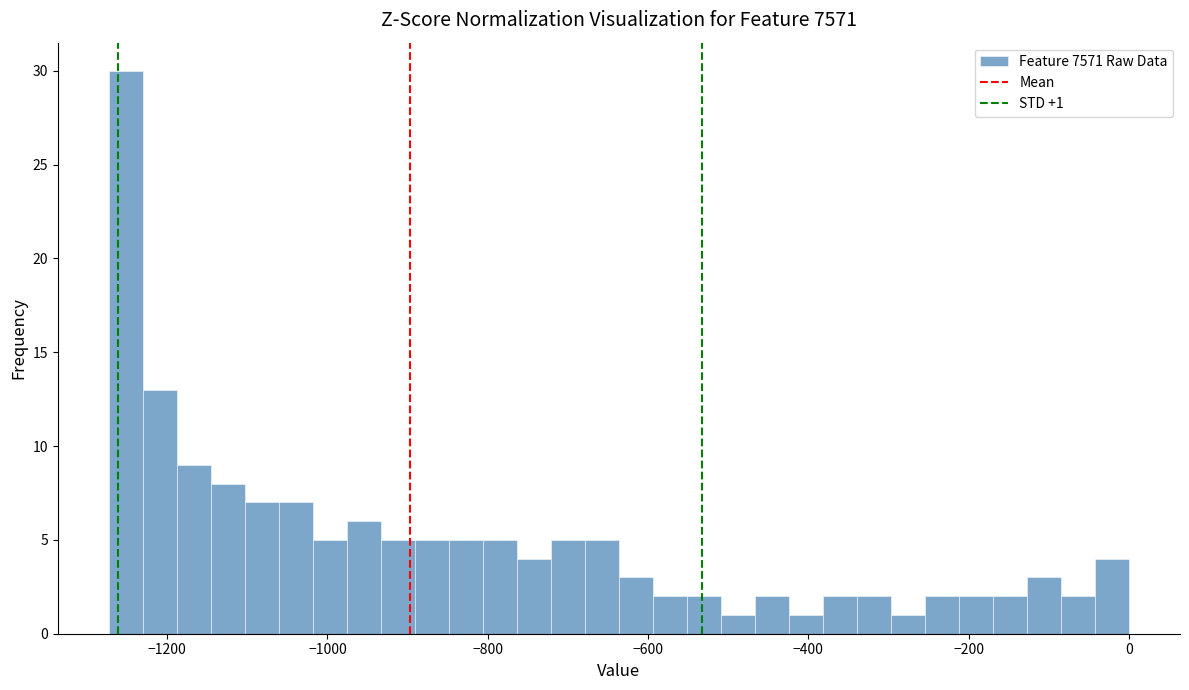

Around what value on the x-axis is the tallest bar? Give the approximate position of its centre, as read against the axis.

-1260